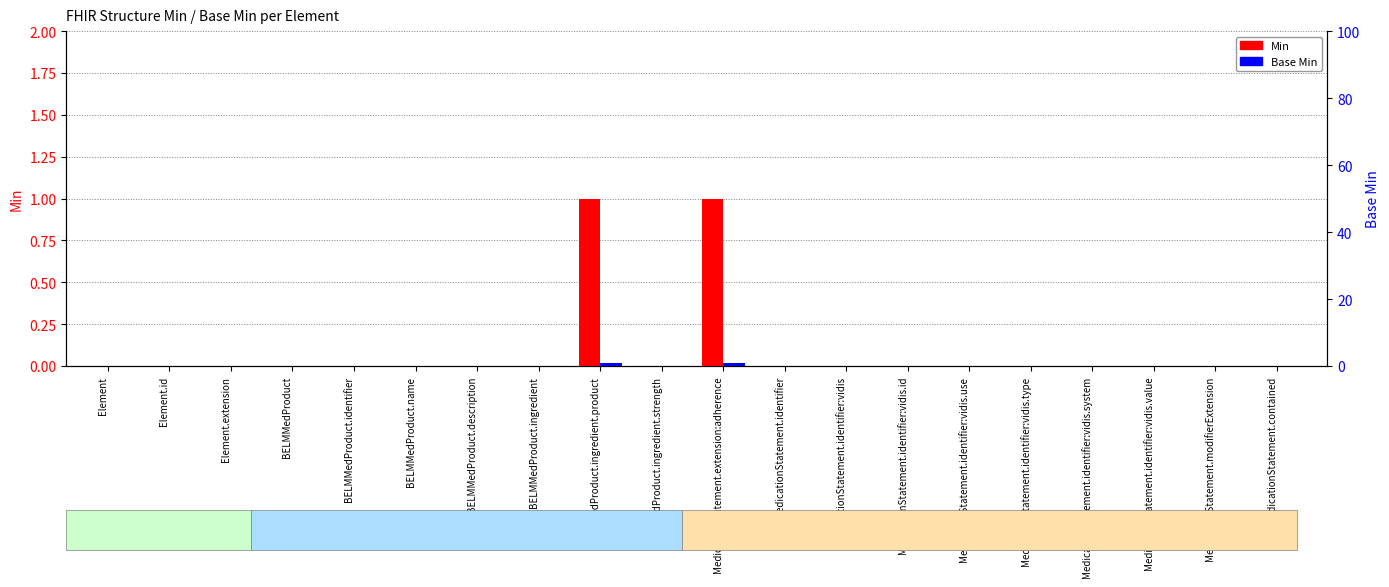

Which series has the largest range (max minus min)?

Min